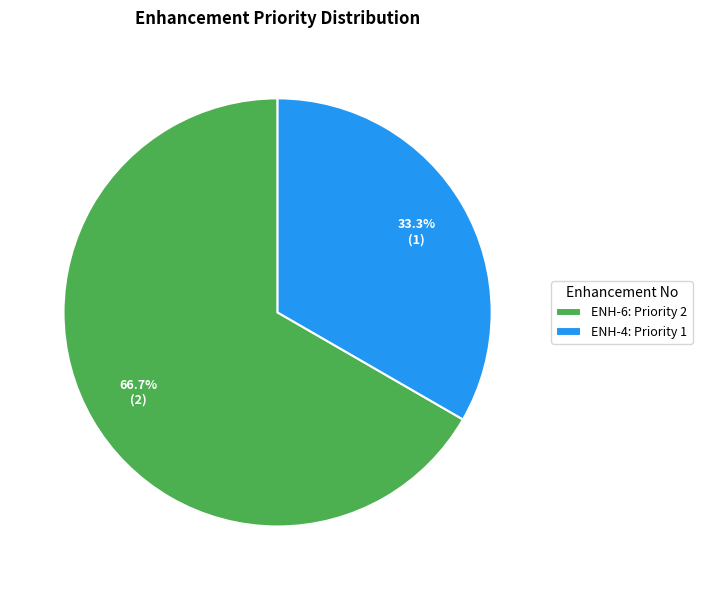

What is the largest slice in the pie chart?

ENH-6